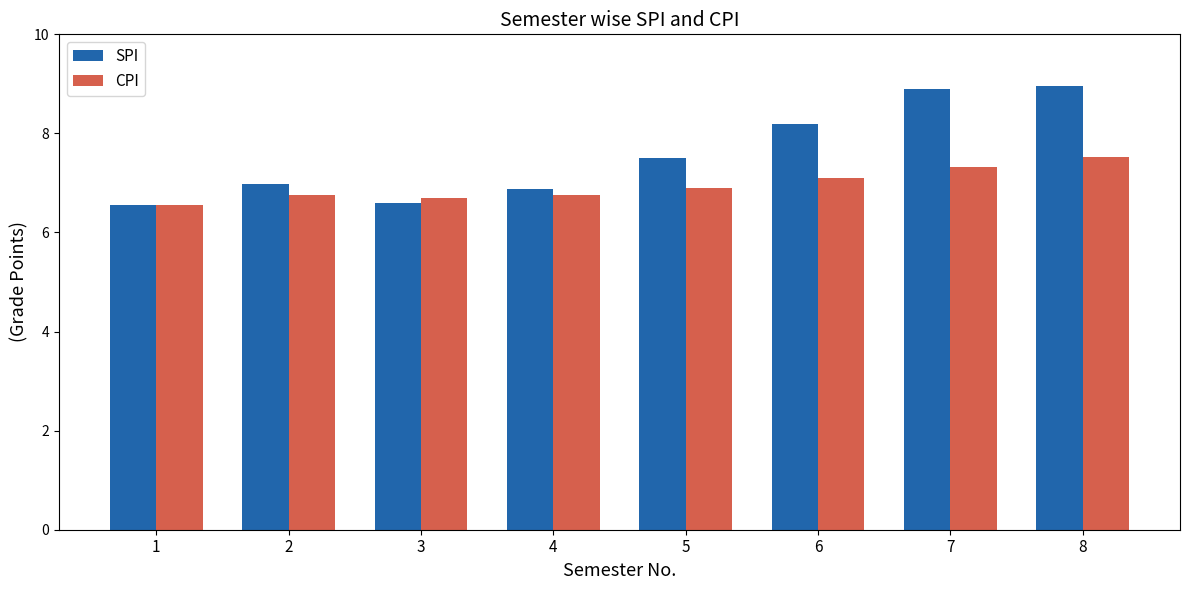

Rank the series by their maximum value, from lowest to highest.

CPI, SPI